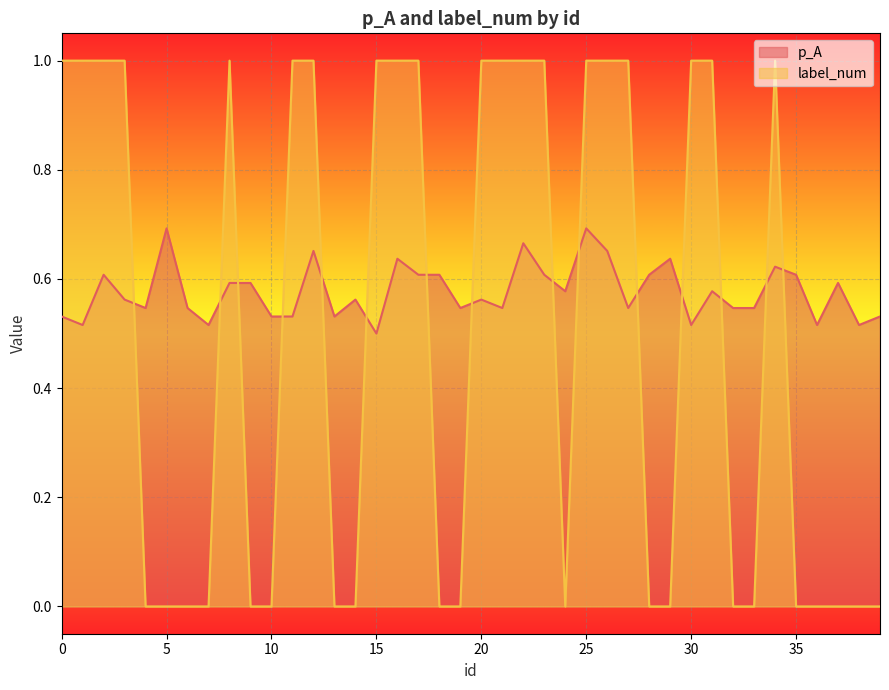

Reading left to right, transcribe all the data shown in this chart.

p_A: 0=0.5	1=0.5	2=0.6	3=0.6	4=0.5	5=0.7	6=0.5	7=0.5	8=0.6	9=0.6	10=0.5	11=0.5	12=0.7	13=0.5	14=0.6	15=0.5	16=0.6	17=0.6	18=0.6	19=0.5	20=0.6	21=0.5	22=0.7	23=0.6	24=0.6	25=0.7	26=0.7	27=0.5	28=0.6	29=0.6	30=0.5	31=0.6	32=0.5	33=0.5	34=0.6	35=0.6	36=0.5	37=0.6	38=0.5	39=0.5
label_num: 0=1.0	1=1.0	2=1.0	3=1.0	4=0.0	5=0.0	6=0.0	7=0.0	8=1.0	9=0.0	10=0.0	11=1.0	12=1.0	13=0.0	14=0.0	15=1.0	16=1.0	17=1.0	18=0.0	19=0.0	20=1.0	21=1.0	22=1.0	23=1.0	24=0.0	25=1.0	26=1.0	27=1.0	28=0.0	29=0.0	30=1.0	31=1.0	32=0.0	33=0.0	34=1.0	35=0.0	36=0.0	37=0.0	38=0.0	39=0.0